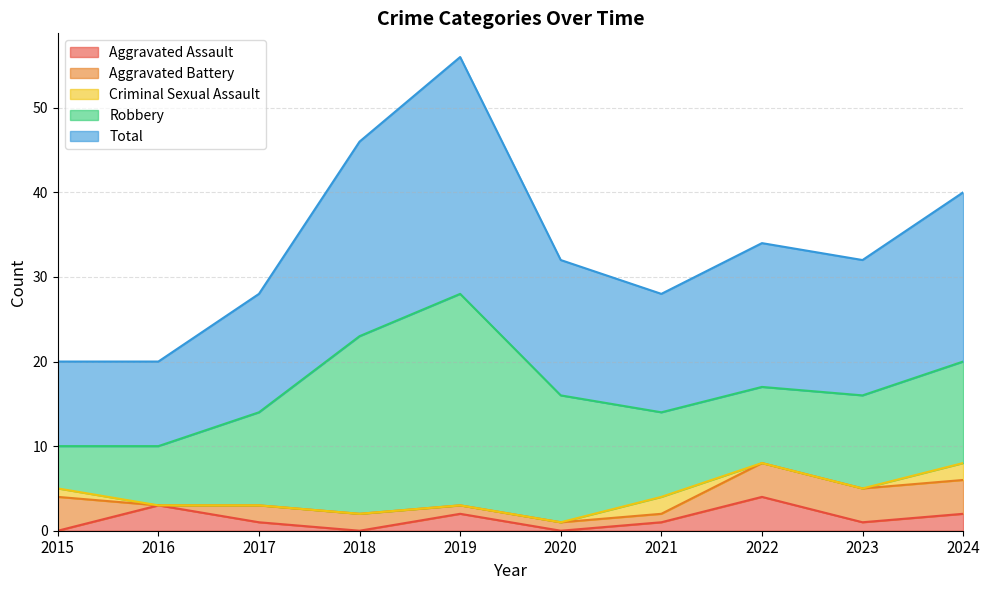

At which label does Criminal Sexual Assault reach its peak?

2021